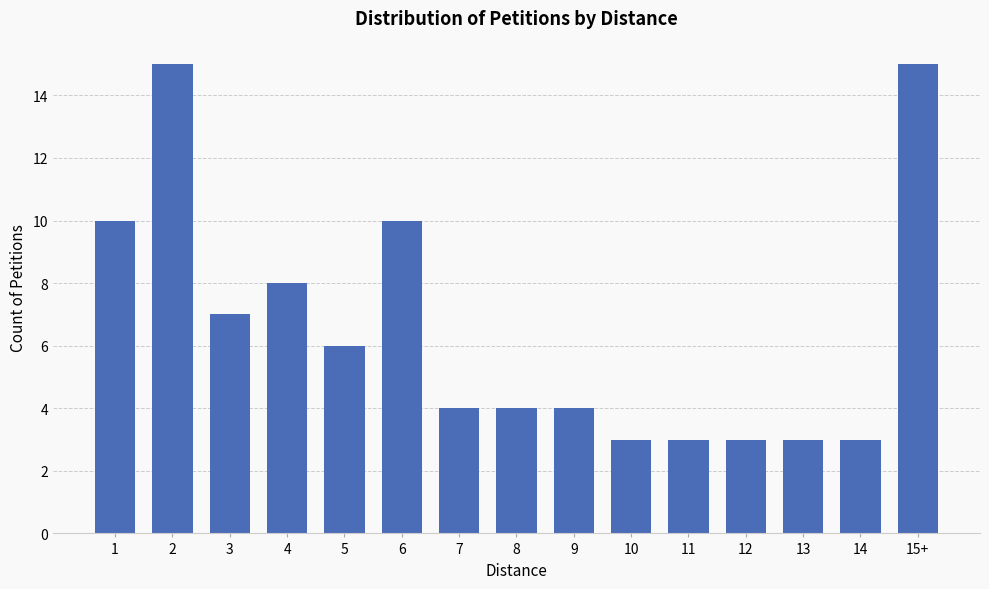

What is the smallest value displayed?

3